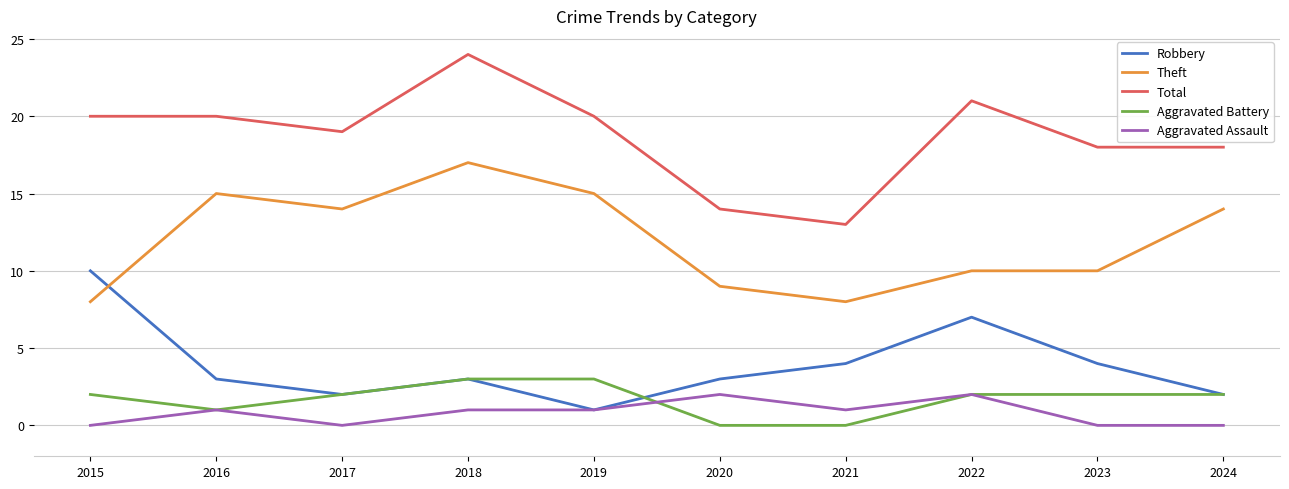

The Robbery series shows 2 at 2017. True or false?

True